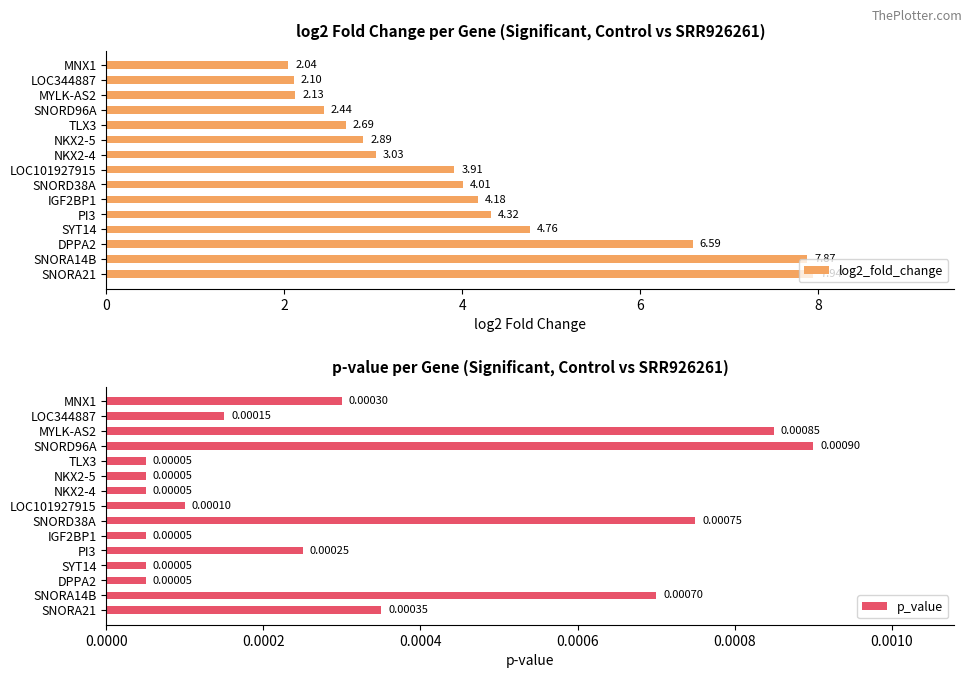

Is it true that log2_fold_change equals 5.5 at LOC101927915?

False